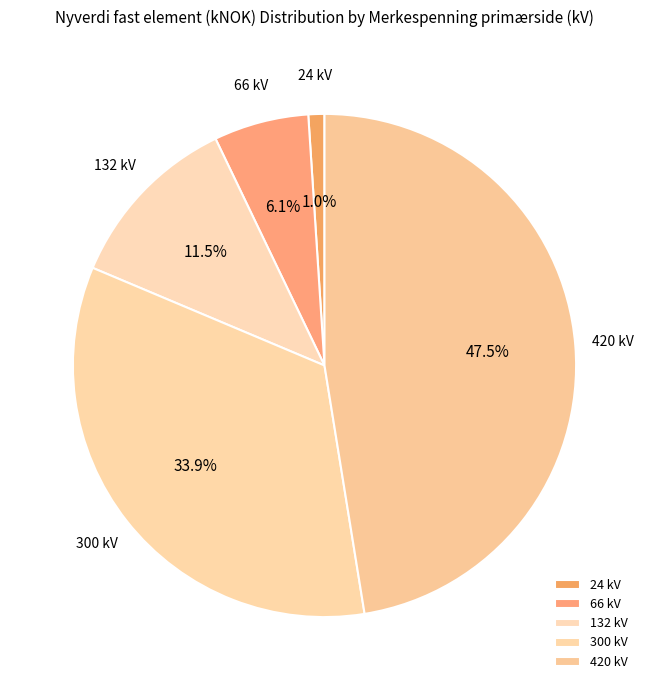

Which slice is the largest?

420